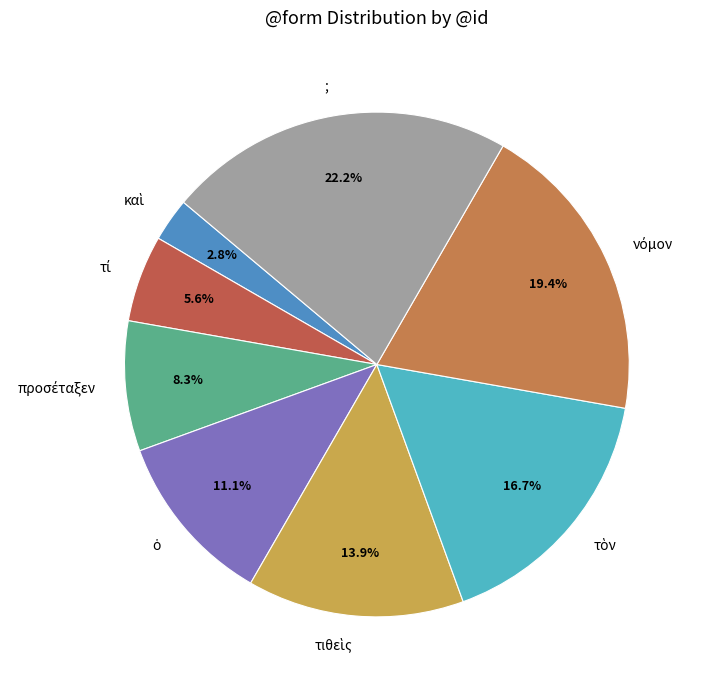

Does any single category account for the majority?

No